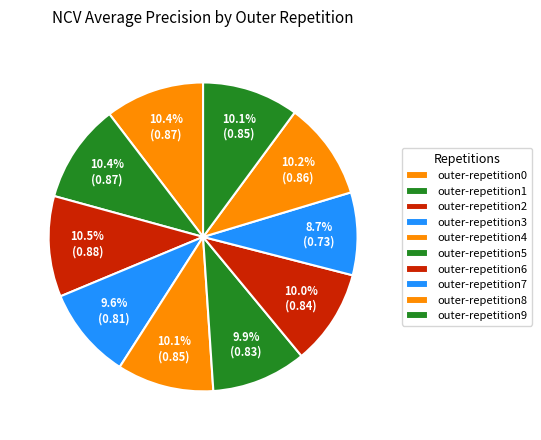

Count the number of slices in the pie.

10